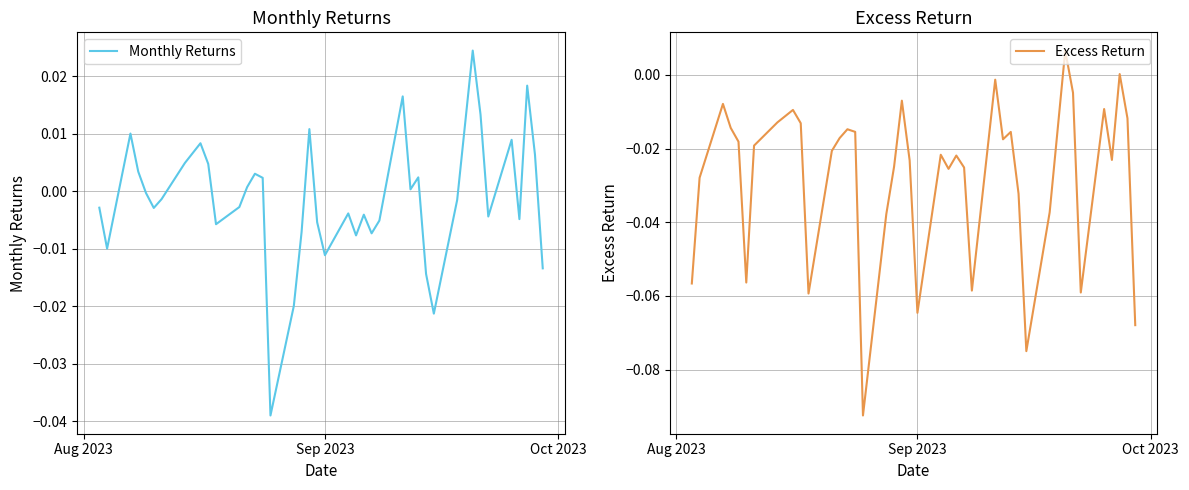

Which series has the largest total across all categories?

Monthly Returns